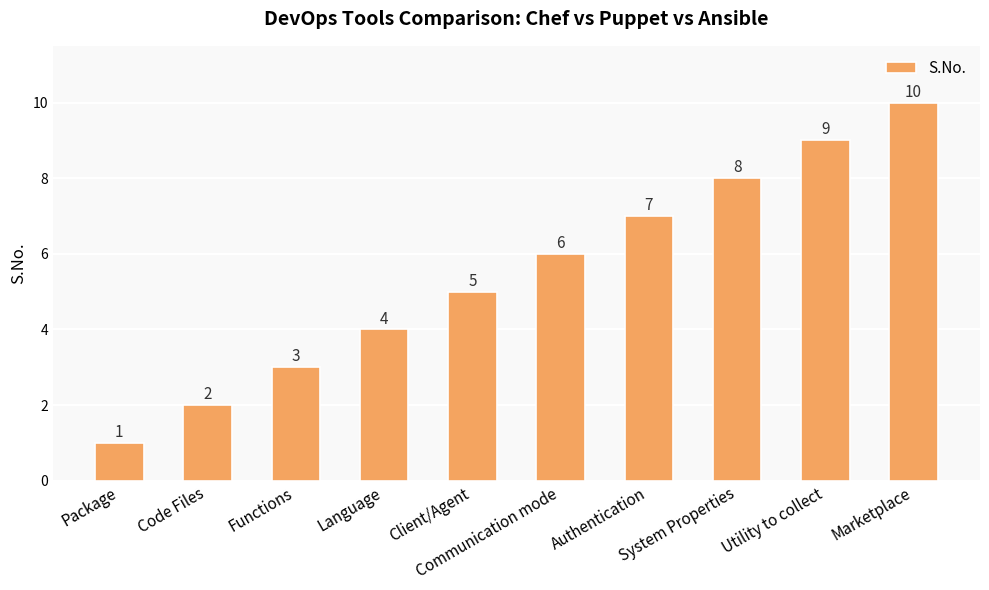

Is it true that the value at Communication mode is 6?

True